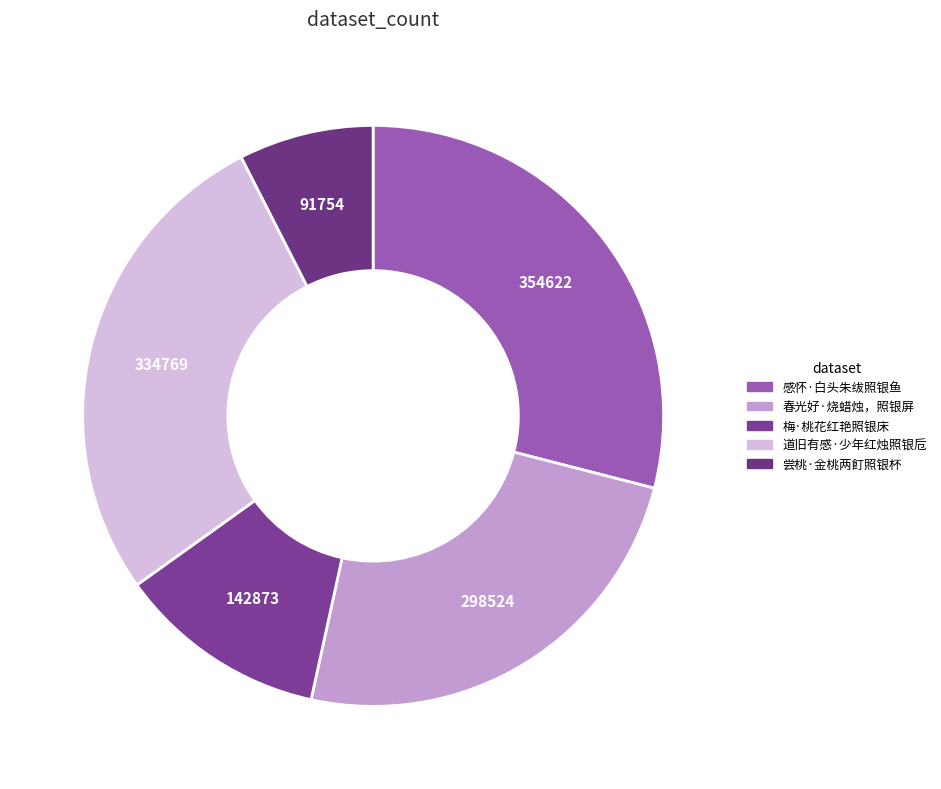

What is the smallest slice in the pie chart?

尝桃·金桃两飣照银杯